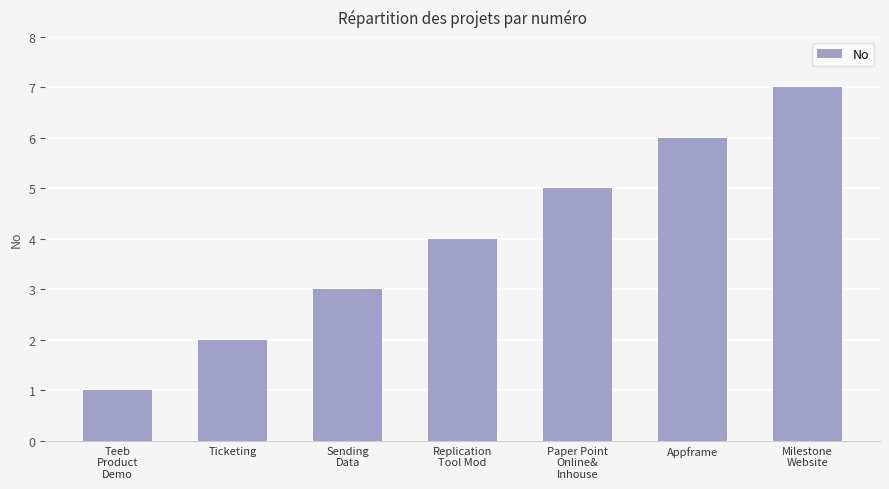

What is the smallest value displayed?

1